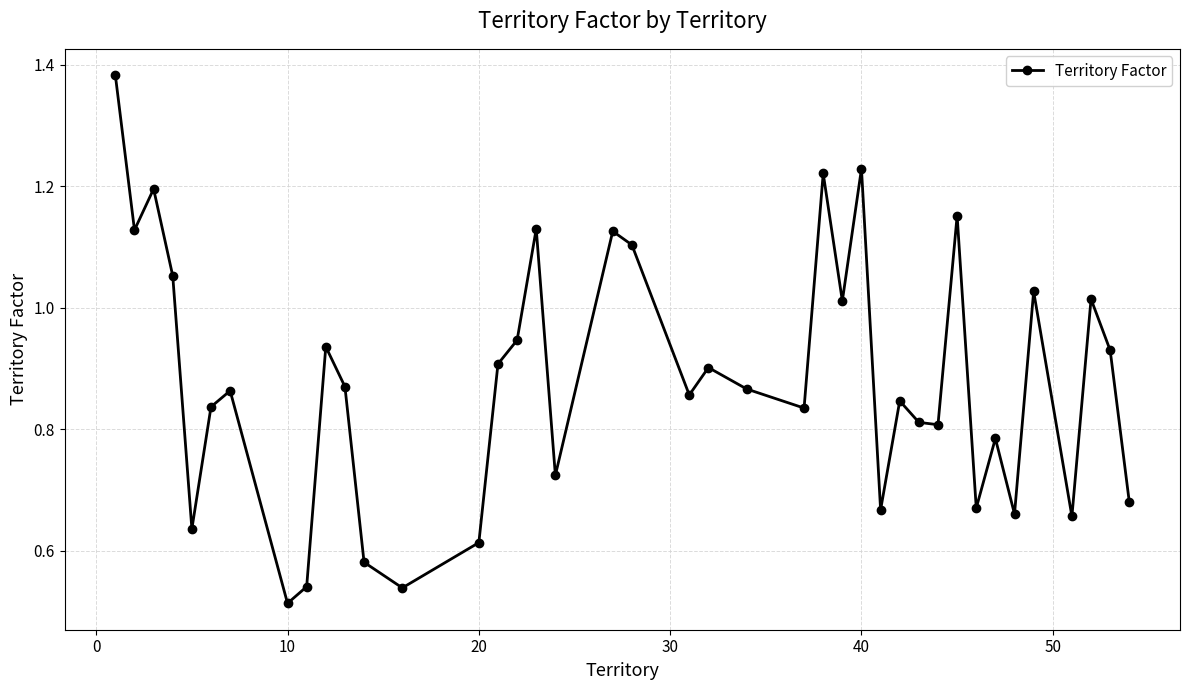

What is the sum of all values?

35.3